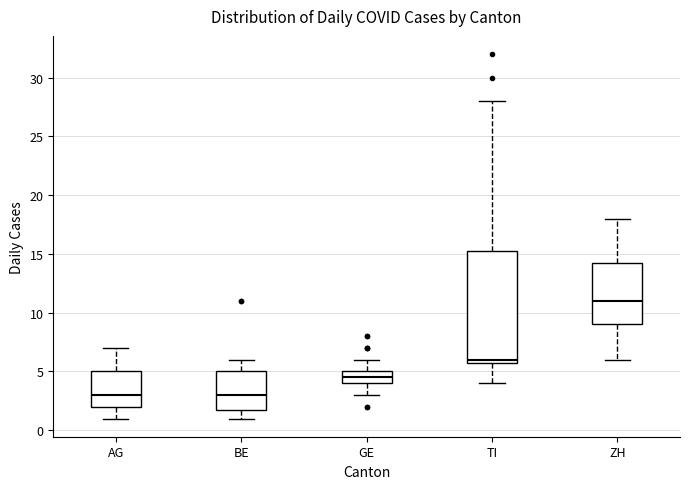

Which box is the tallest, from its lower edge to its upper edge?

TI